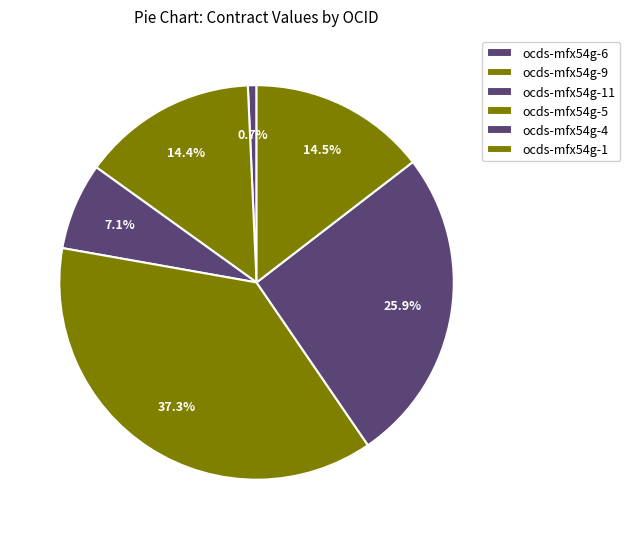

How many slices are in this pie chart?

6